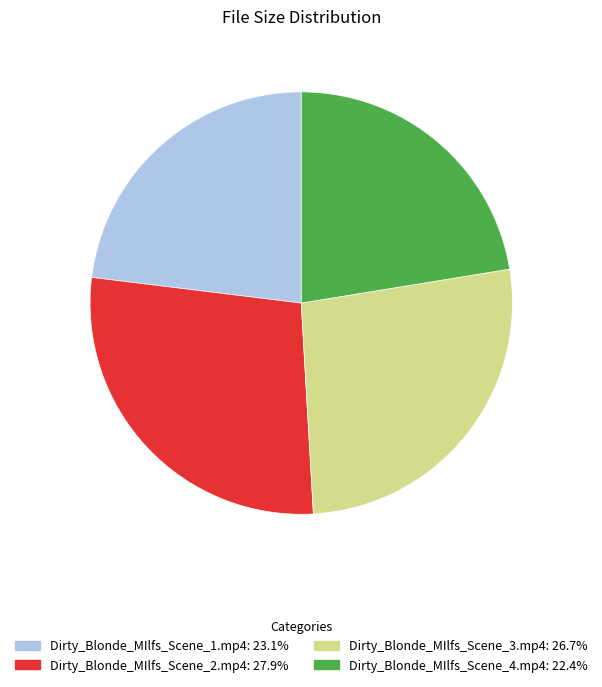

Rank the categories by value from lowest to highest.

Dirty_Blonde_MIlfs_Scene_4.mp4, Dirty_Blonde_MIlfs_Scene_1.mp4, Dirty_Blonde_MIlfs_Scene_3.mp4, Dirty_Blonde_MIlfs_Scene_2.mp4